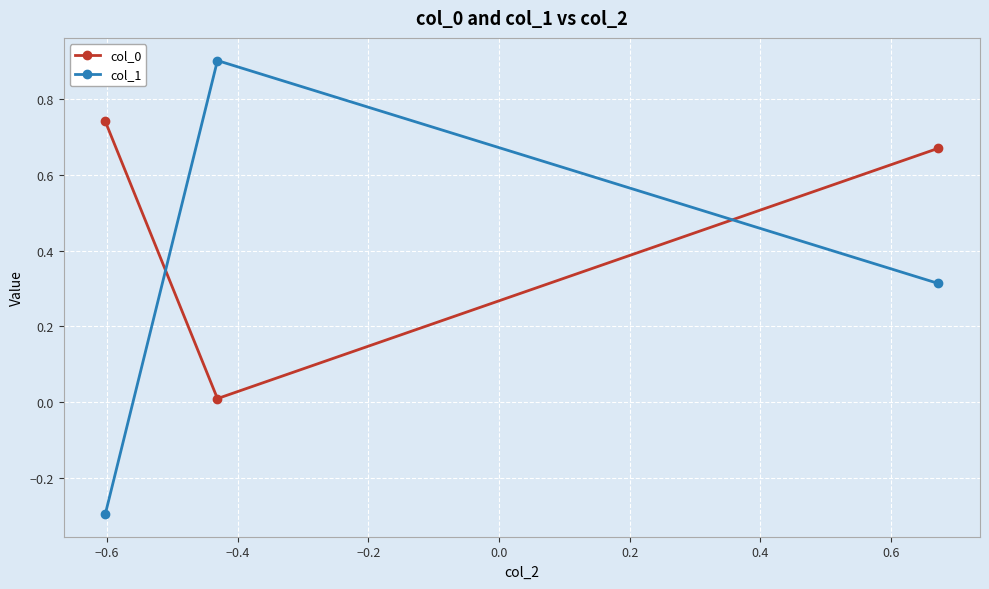

What is the value of the col_1 point at the 2nd from the left?

0.9